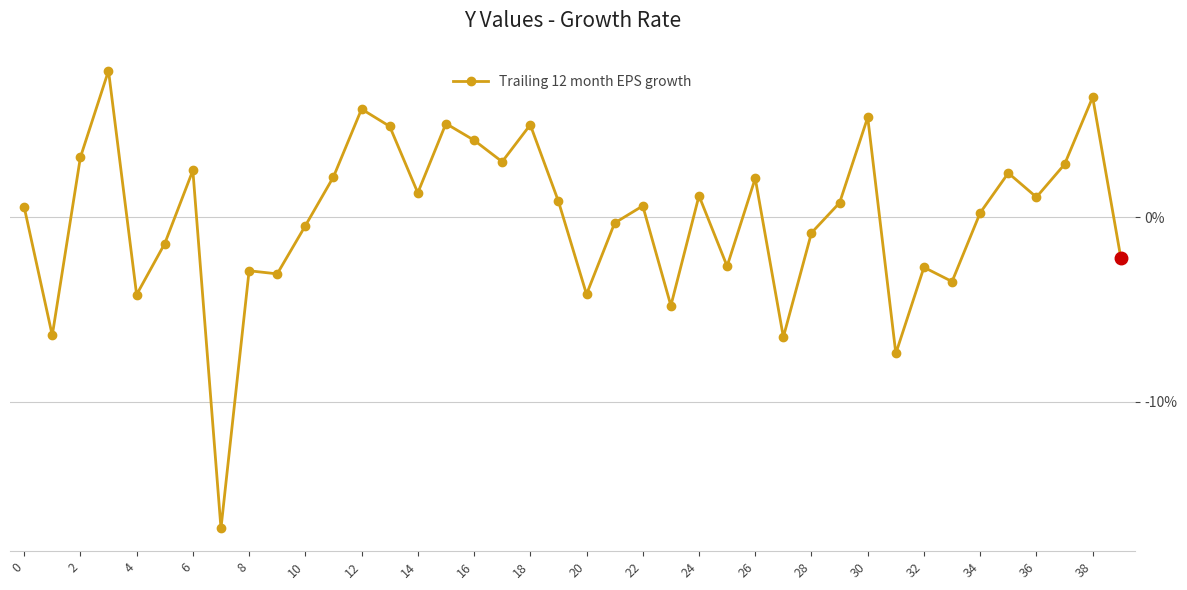

What is the difference between the maximum and minimum values?

24.8